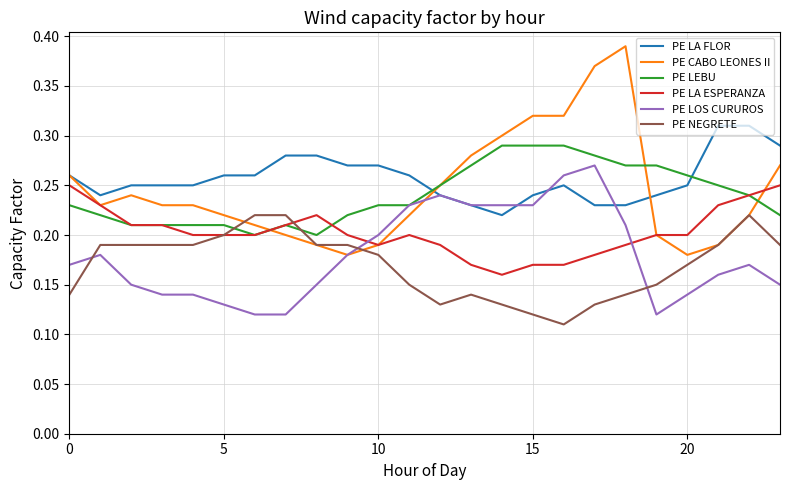

List the series in order of their peak value, lowest first.

PE NEGRETE, PE LA ESPERANZA, PE LOS CURUROS, PE LEBU, PE LA FLOR, PE CABO LEONES II